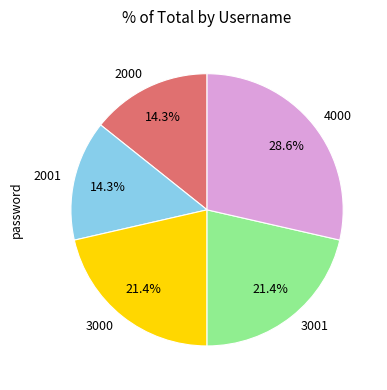

Approximately how many times larger is the value at 2000 compared to 2001?

1.0